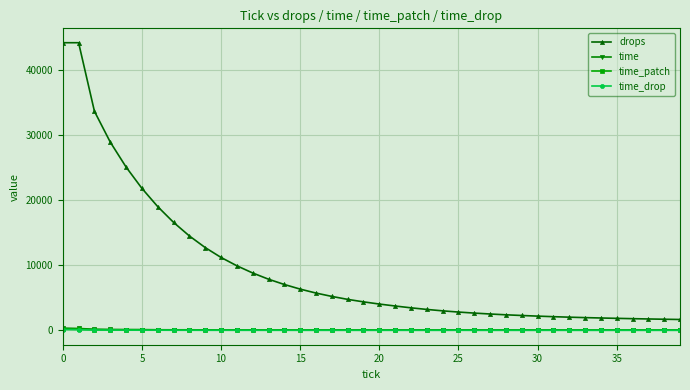

What is the value of the drops point at the 23rd from the left?

3471.0